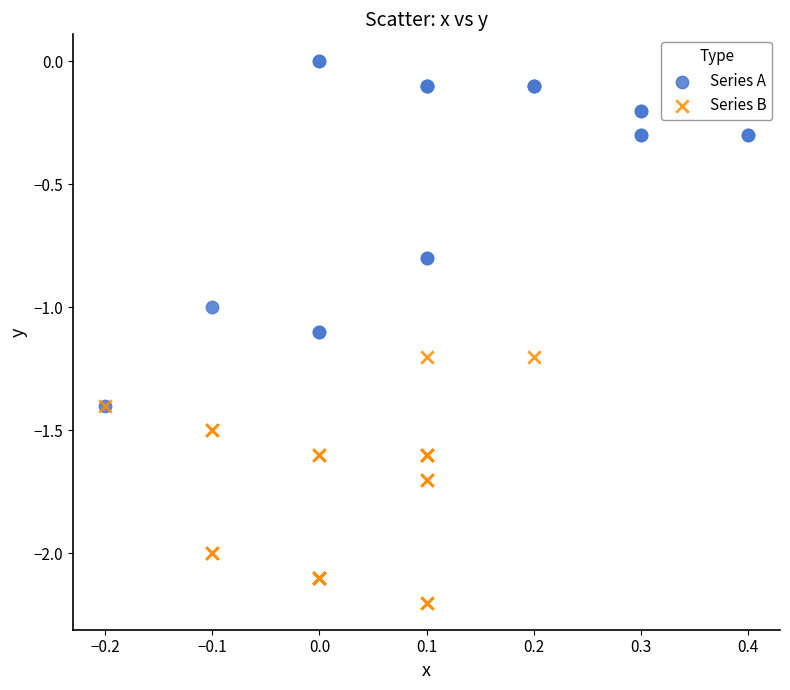

Which series reaches the maximum Y coordinate?

Series A